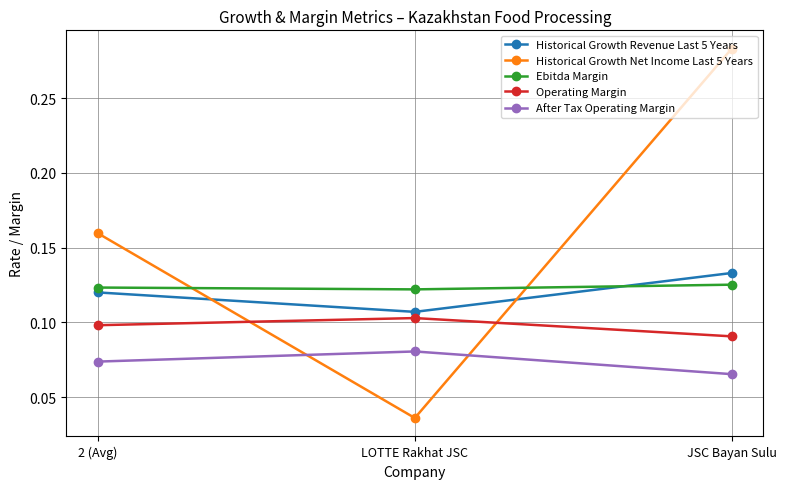

Does the chart display data point markers on the line(s)?

Yes